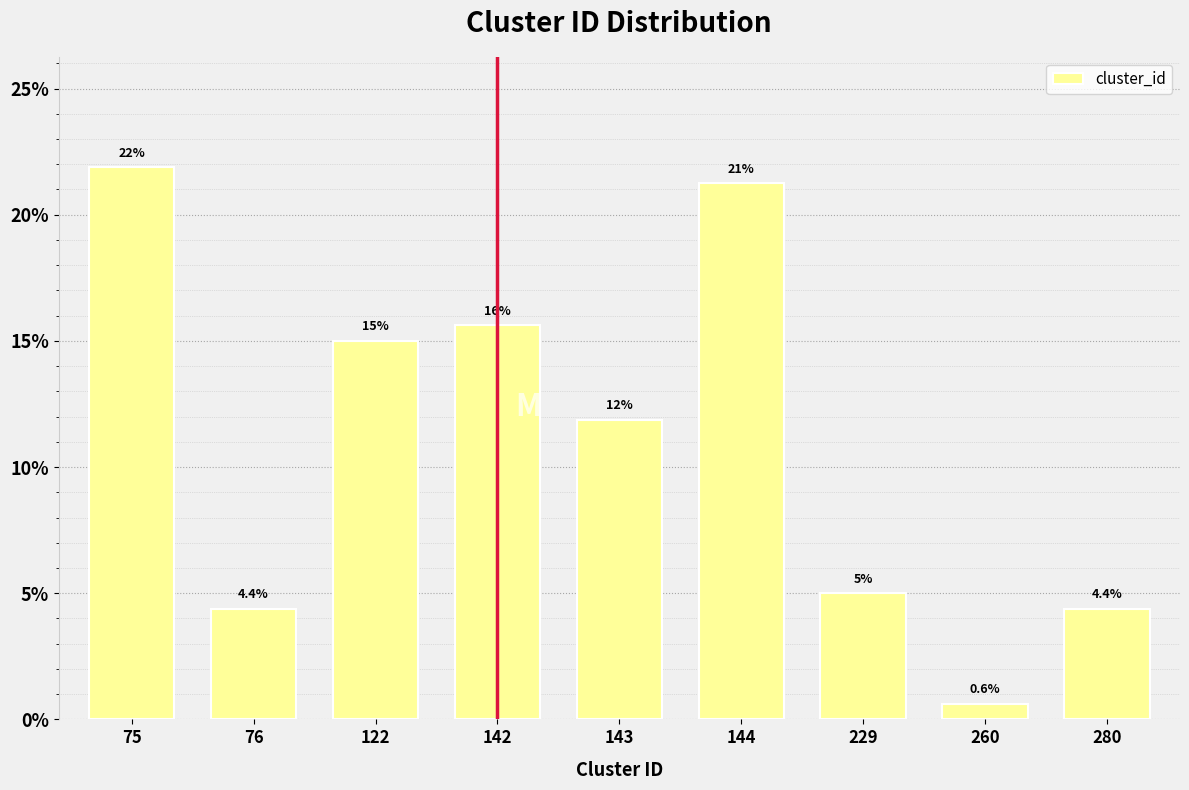

What is the approximate value at 229?

5.0